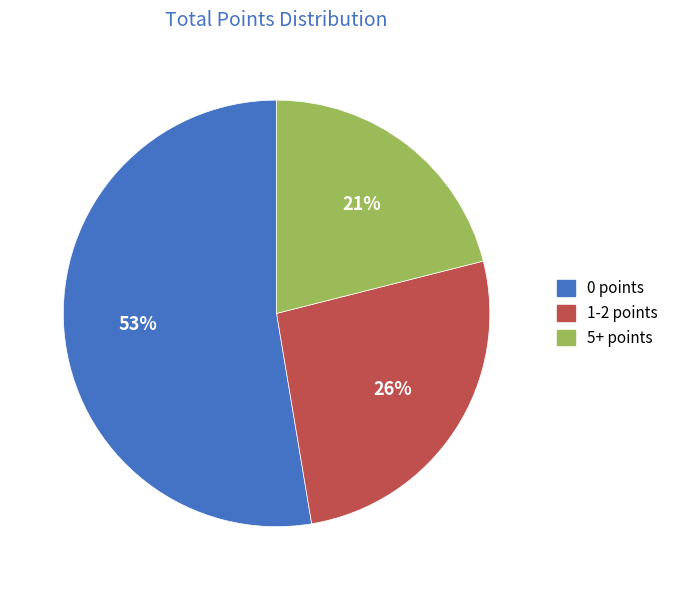

Is there a majority slice in this chart?

Yes